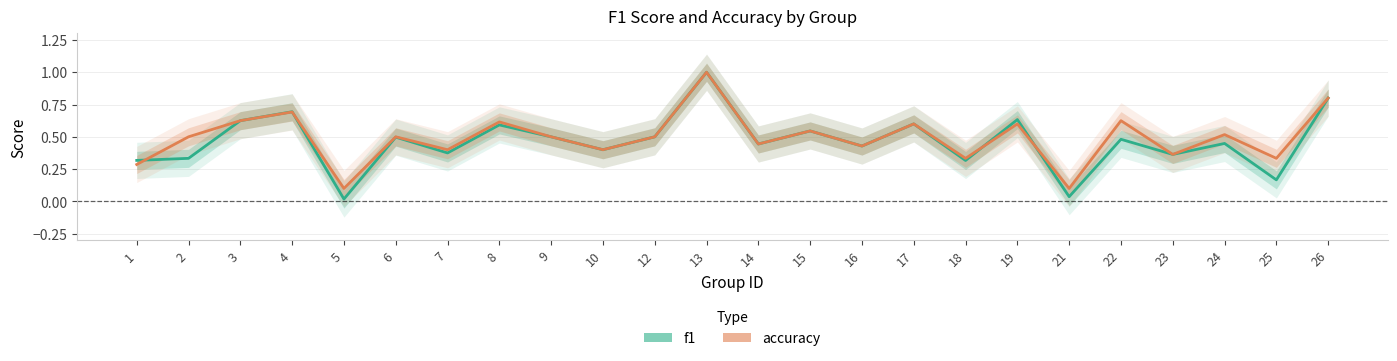

True or false: f1 has a value of 0.4 at 10.

True